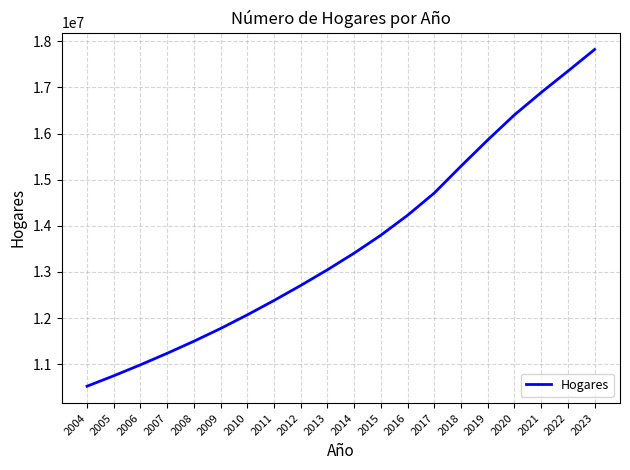

What is the difference between the values at 2015 and 2016?

432051